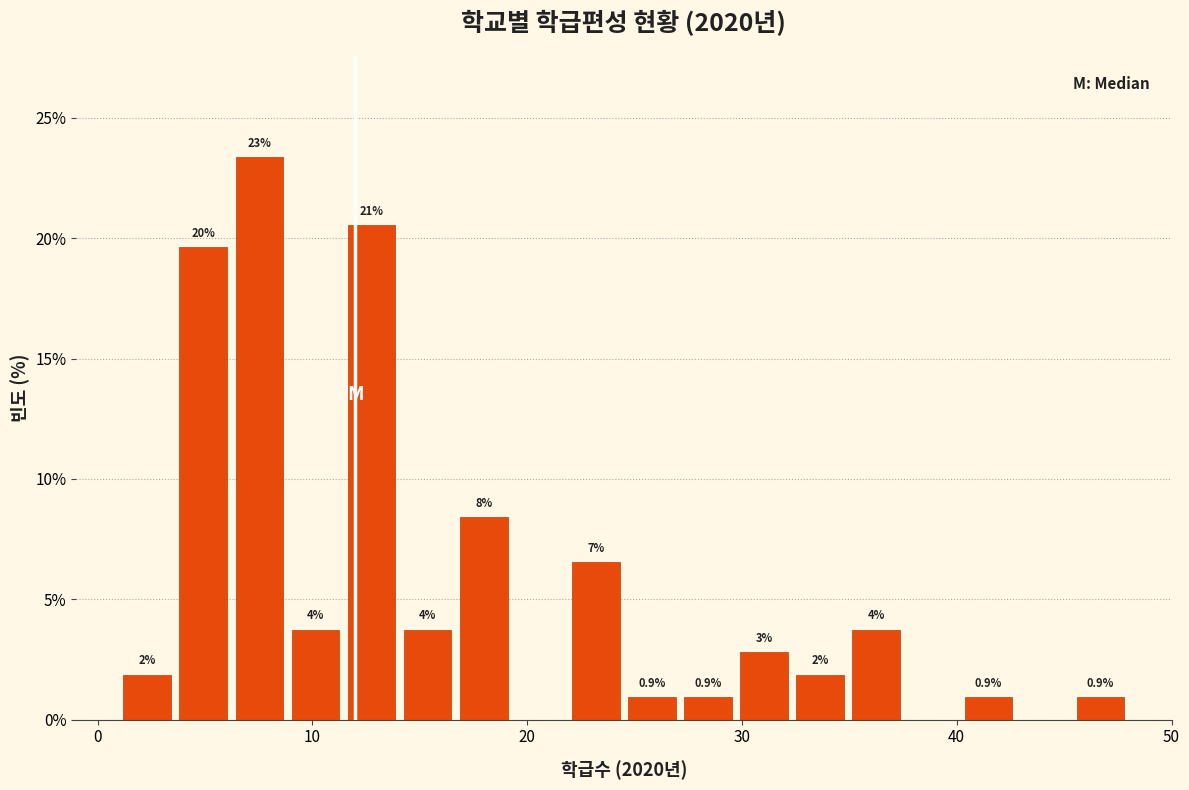

Read against the x-axis, roughly where is the centre of the tallest bar?

8